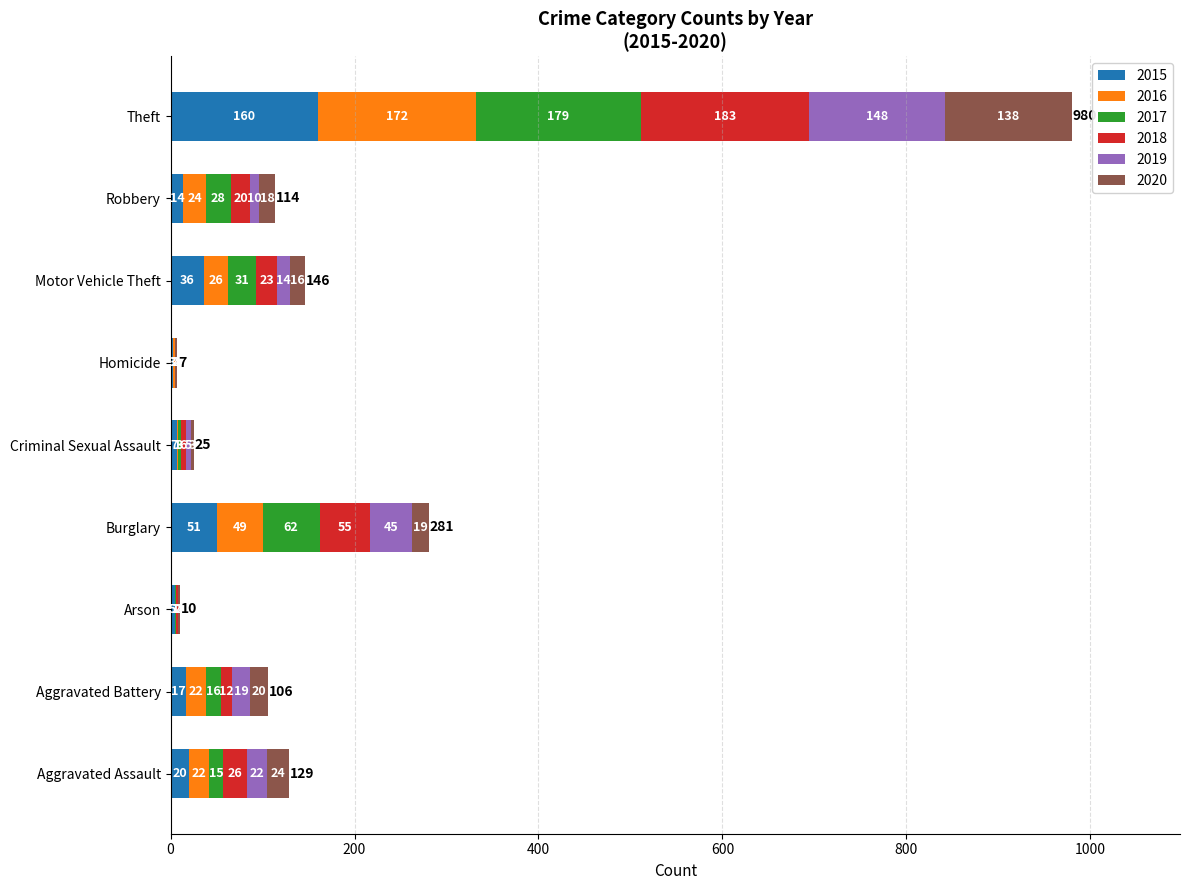

What is the sum of the 2015 values at Motor Vehicle Theft and Arson?

41